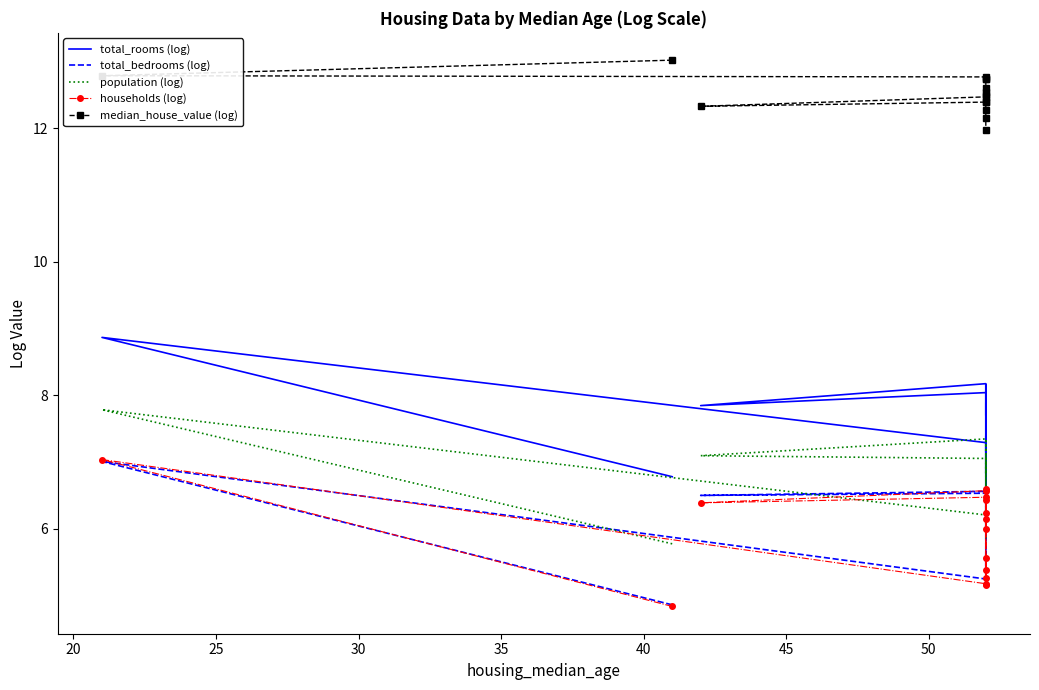

What are all the series names shown in the legend?

total_rooms (log), total_bedrooms (log), population (log), households (log), median_house_value (log)